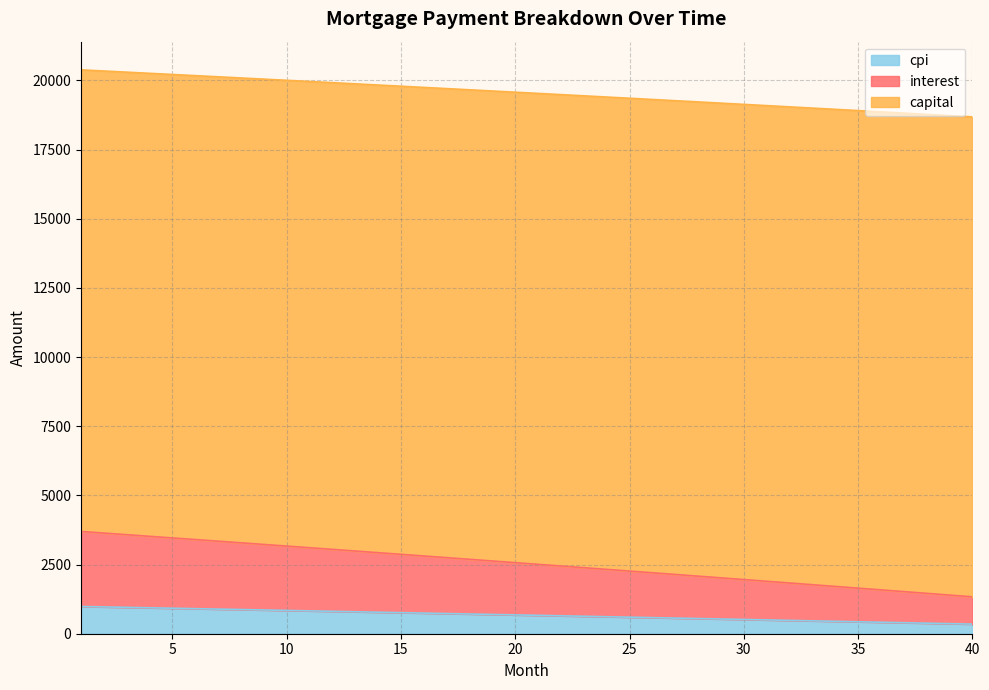

Where is interest nearest to the value 2514?

21